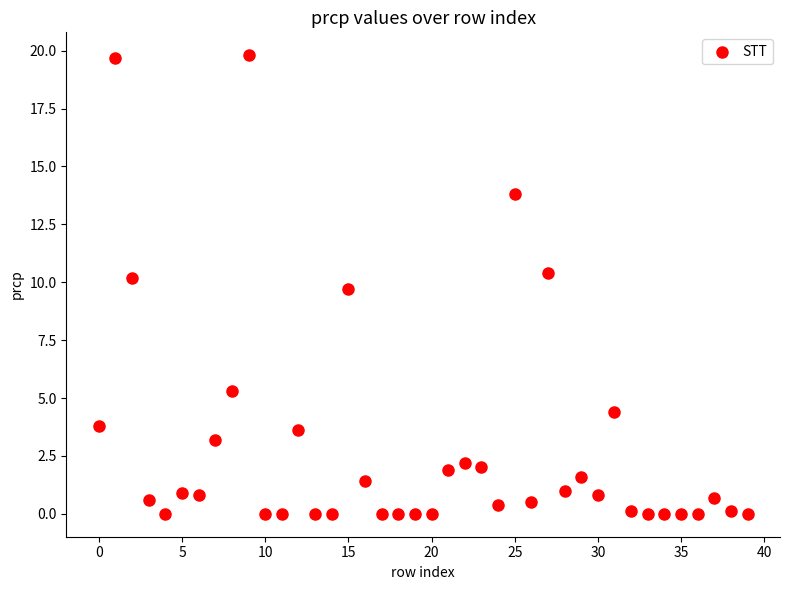

What Y value in the scatter plot is closest to 9?

9.7